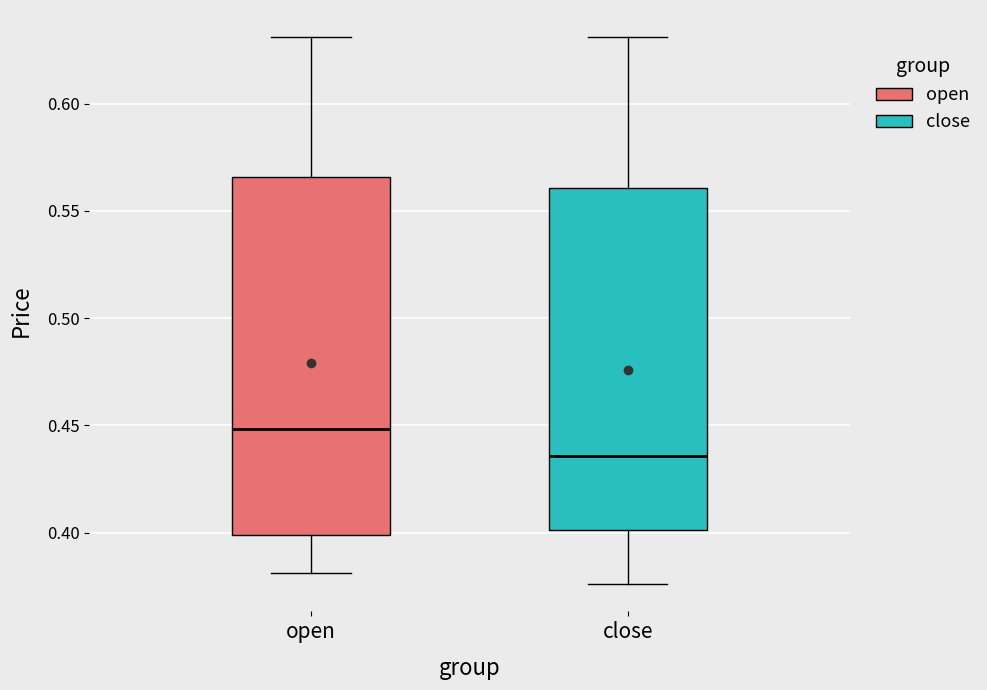

Reading left to right, transcribe this box plot: for each box, give where its median line is, the range the box spans, and where its two whiskers end, as read against the y-axis. The values are not printed on the chart, so give them approximately, as read against the axis.

open: median 0.450, box 0.400 to 0.565, whiskers 0.380 to 0.630
close: median 0.435, box 0.400 to 0.560, whiskers 0.375 to 0.630